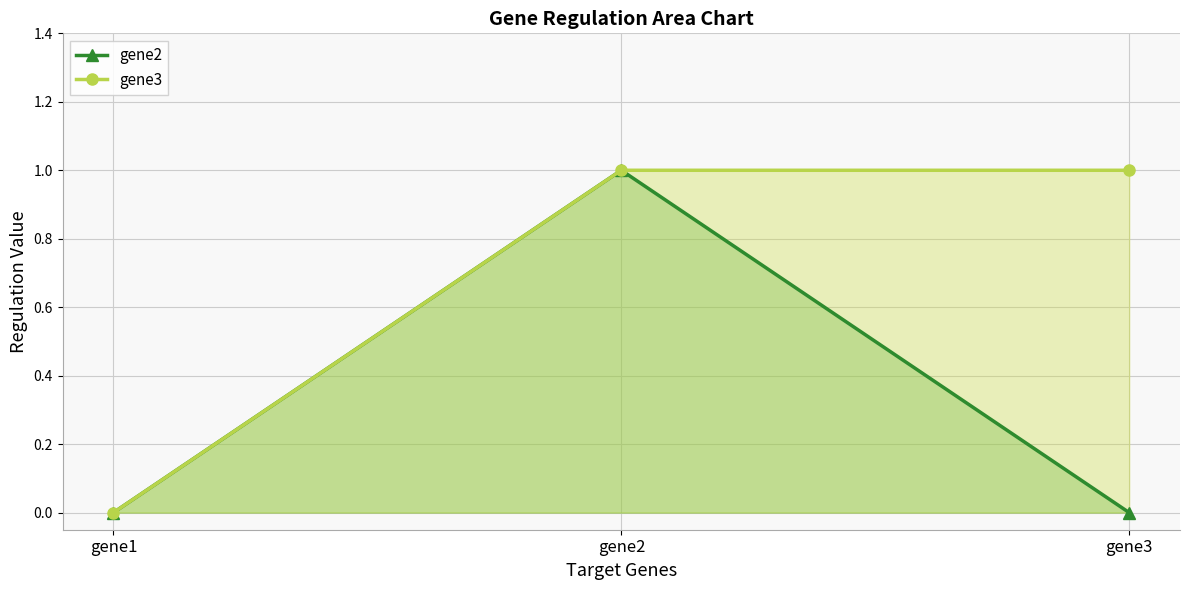

What is the difference between the maximum and minimum values in the gene2 series?

1